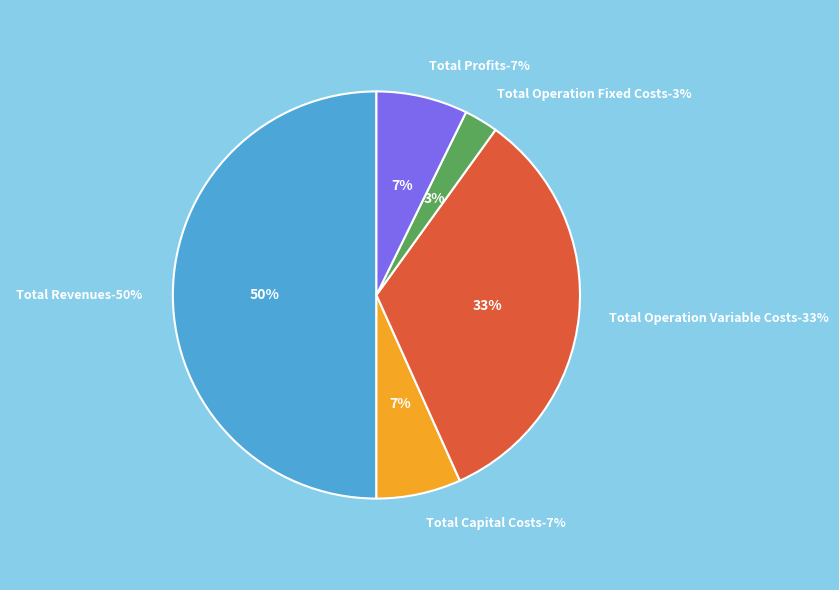

To the nearest percent, what portion does Total Revenues represent?

50%